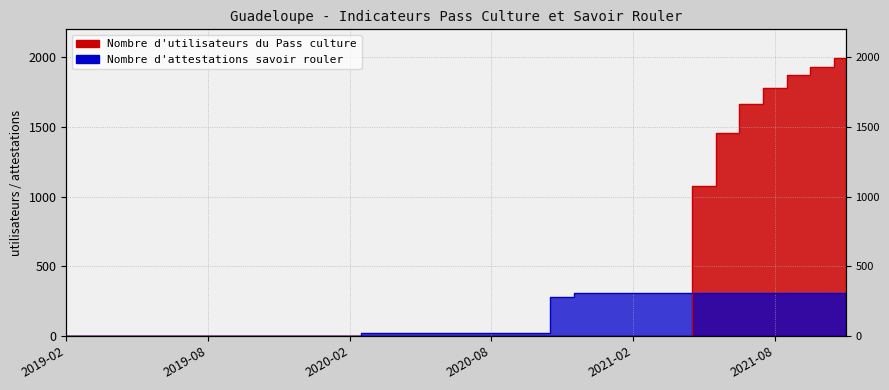

What is the sum of all Nombre d'attestations savoir rouler values?

4086